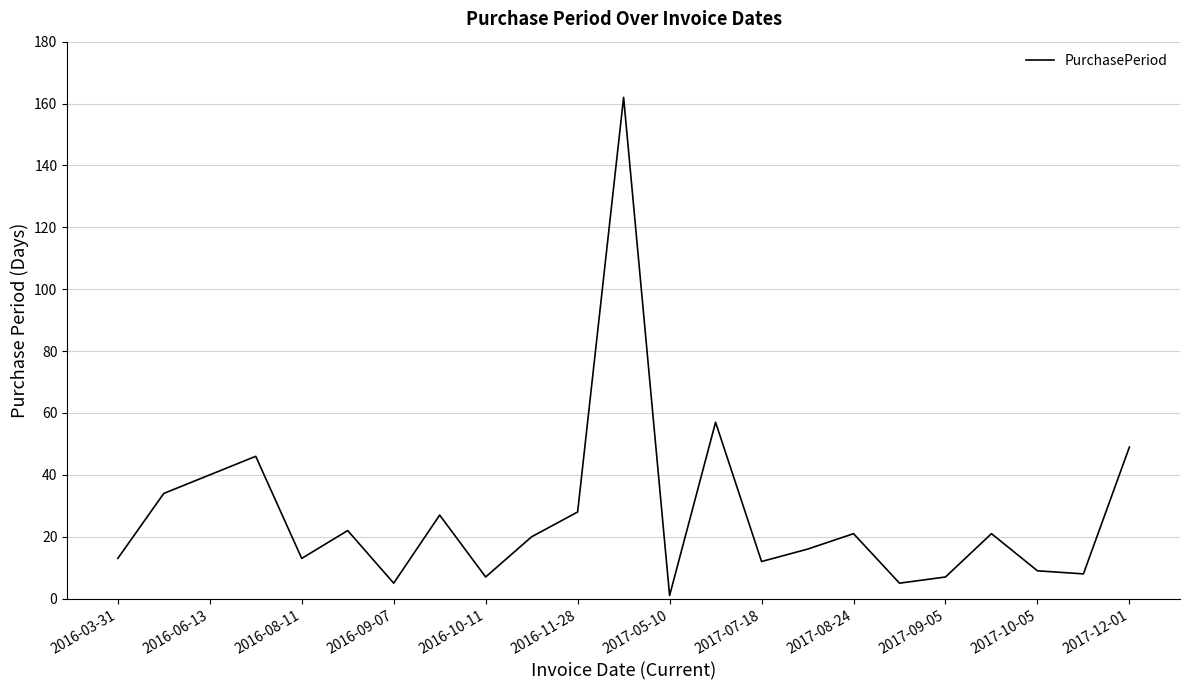

Does the chart have visible grid lines?

Yes